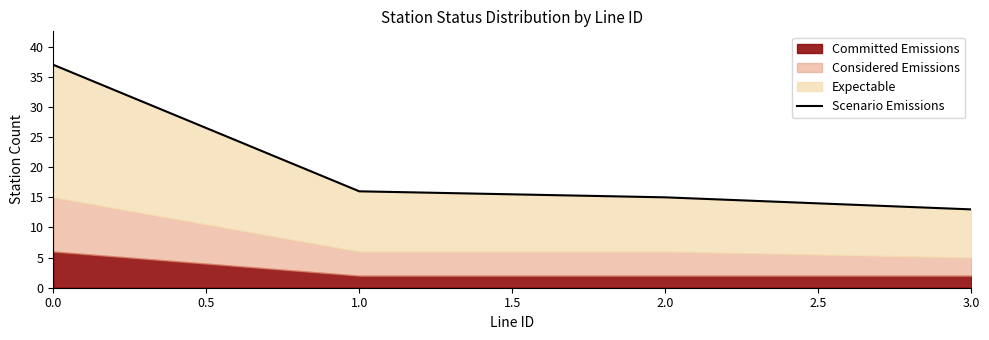

Count the number of categories in the chart.

4